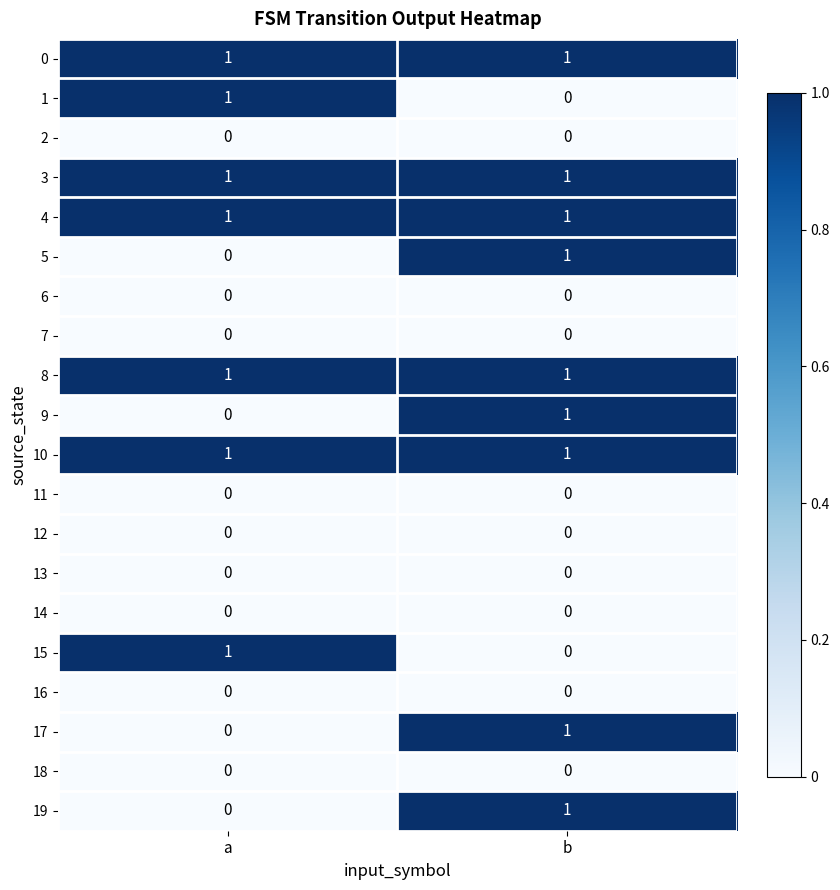

At which category is the sum across all series the highest?

b